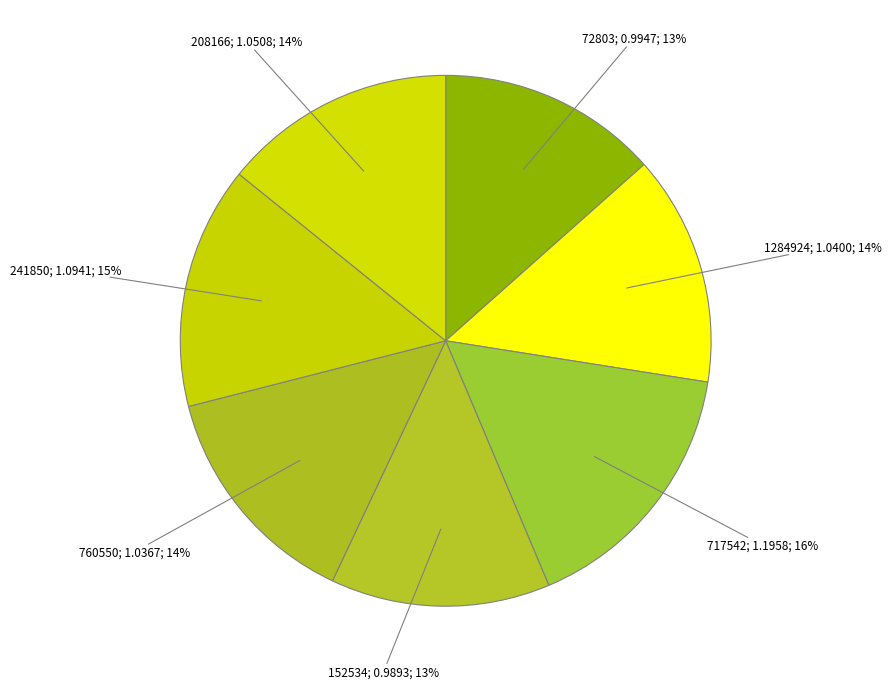

How many slices are in this pie chart?

7